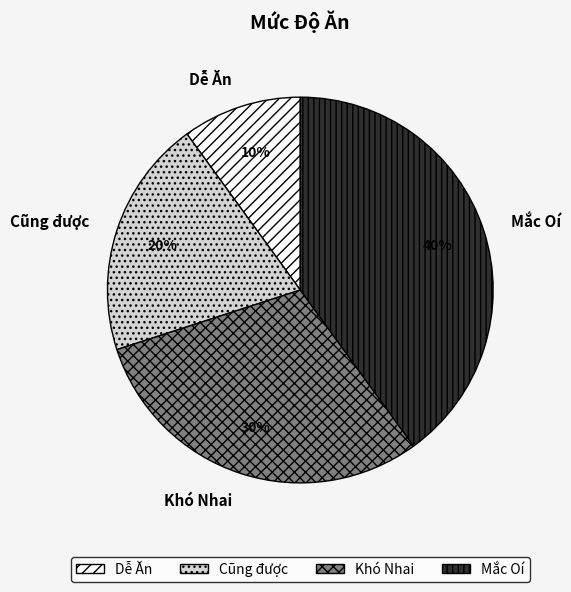

Between Cũng được and Khó Nhai, which is larger?

Khó Nhai